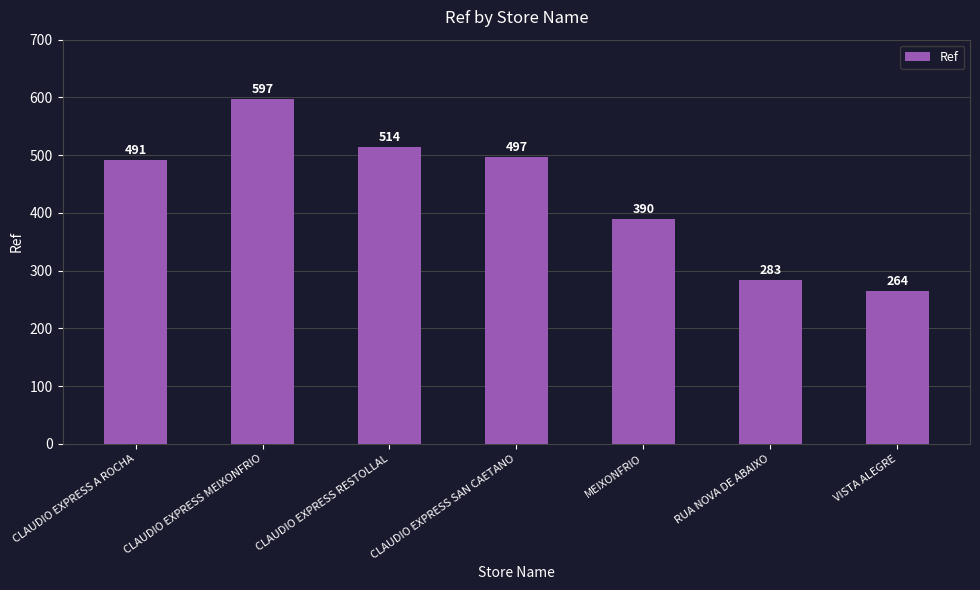

True or false: the data shows 597 at CLAUDIO EXPRESS MEIXONFRIO.

True